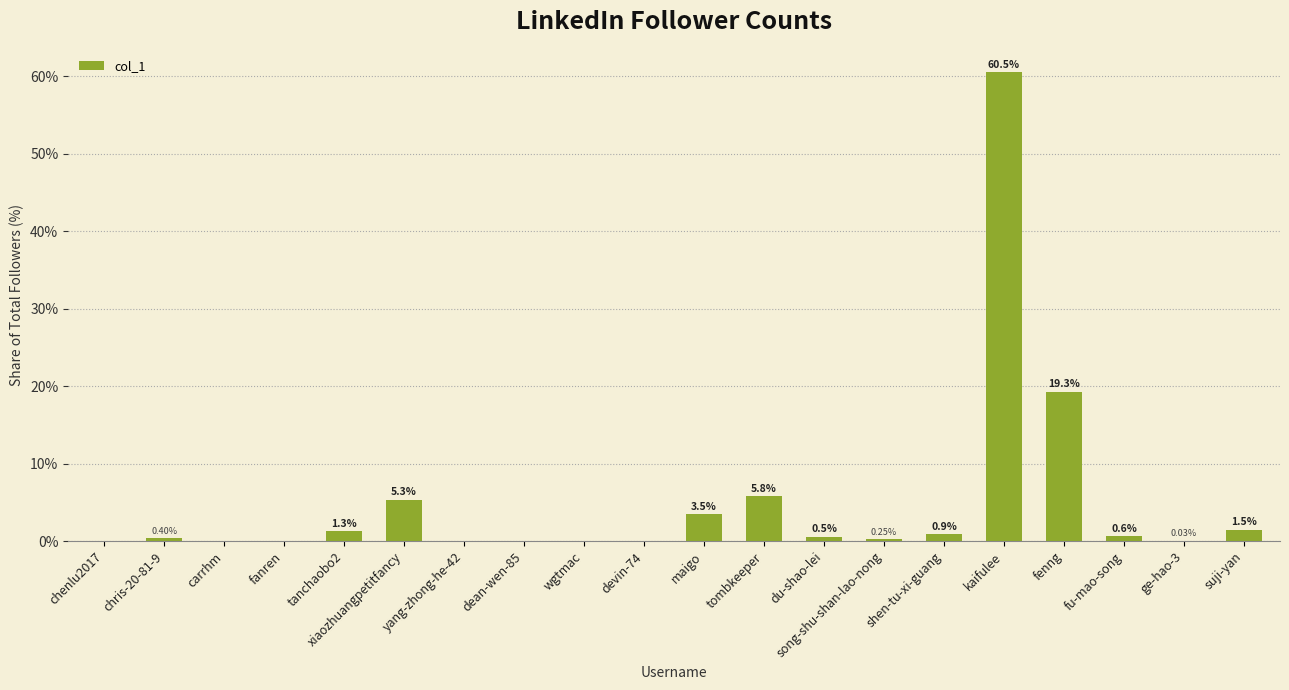

What is the sum of the values at wgtmac and fenng?

19.3